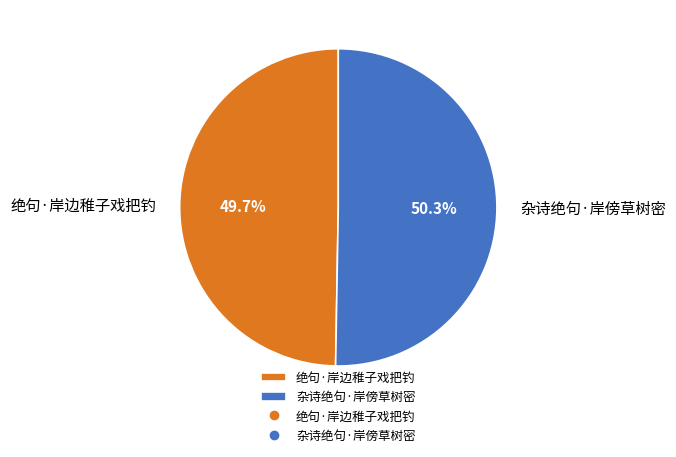

Do 杂诗绝句·岸傍草树密 and 绝句·岸边稚子戏把钓 together represent more than half of the pie?

Yes